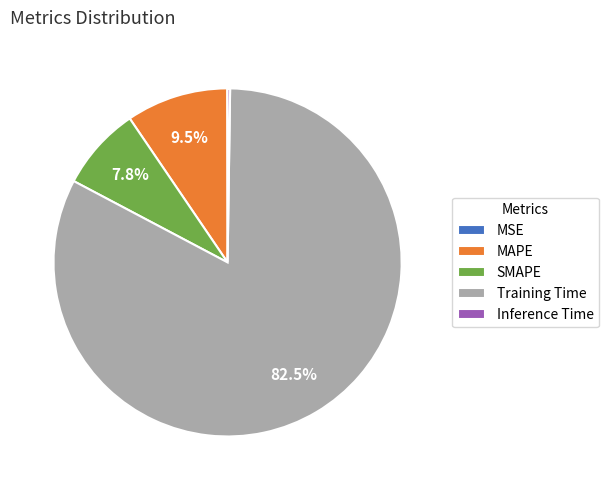

To the nearest percent, what is the average slice percentage?

20%